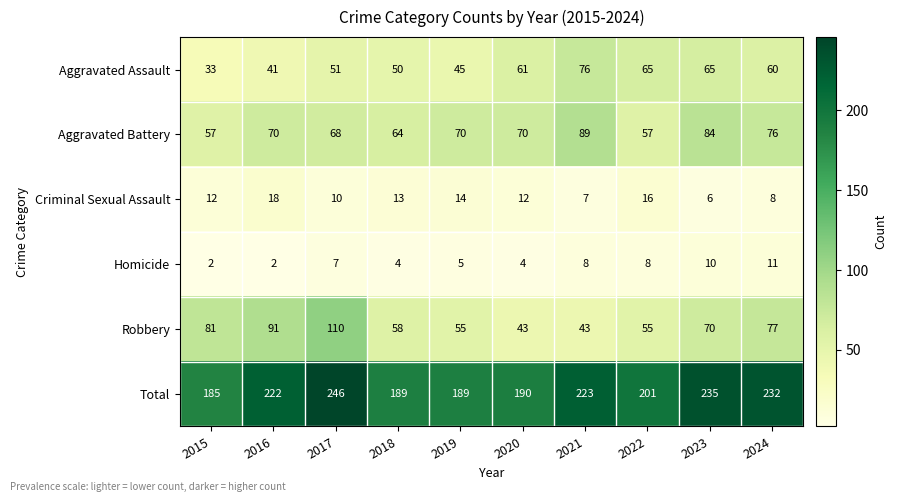

Which series has the largest range (max minus min)?

Robbery